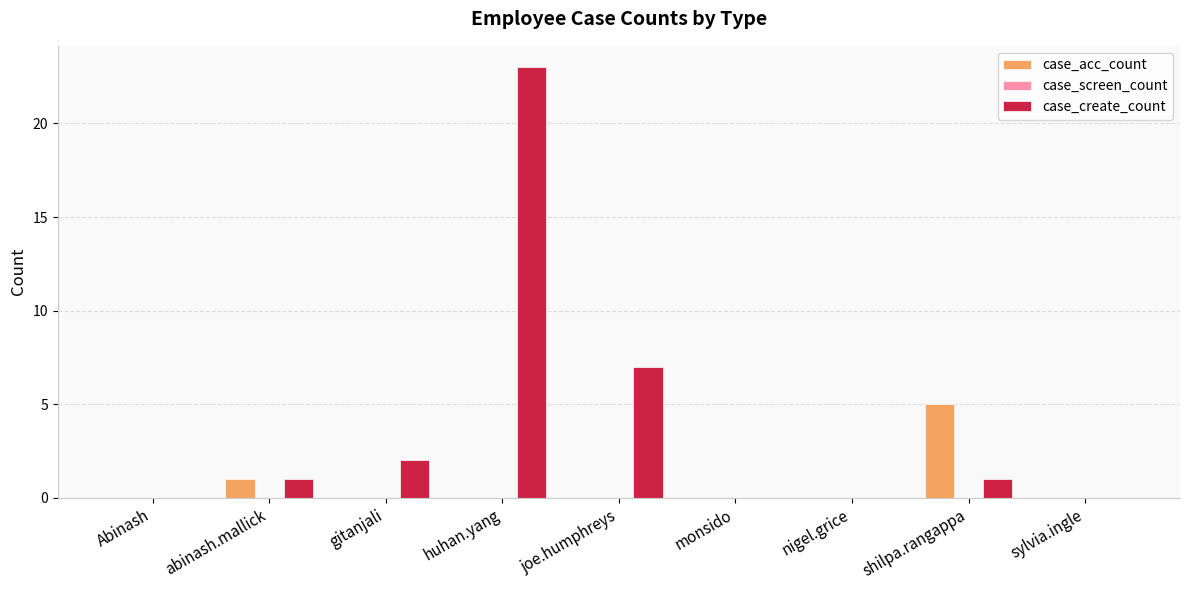

True or false: case_acc_count has a value of 2 at abinash.mallick.

False